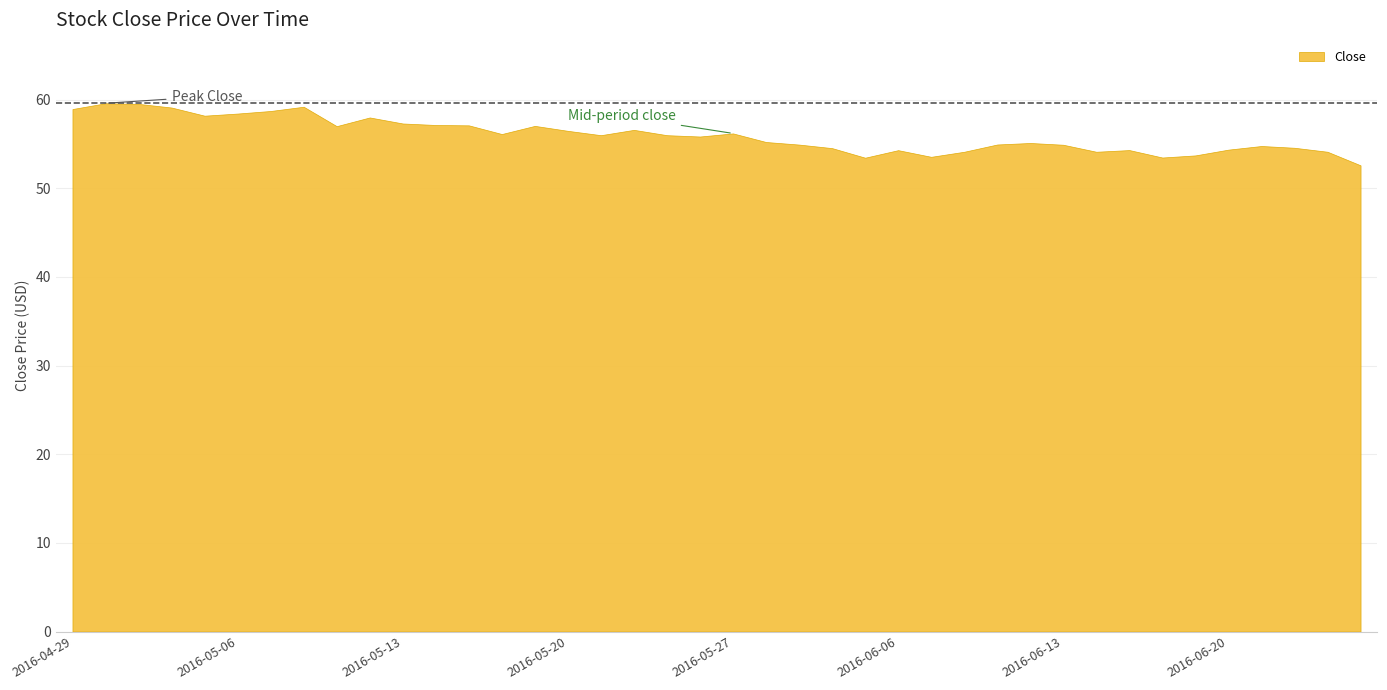

True or false: the data has more than 2 interior local peaks.

True